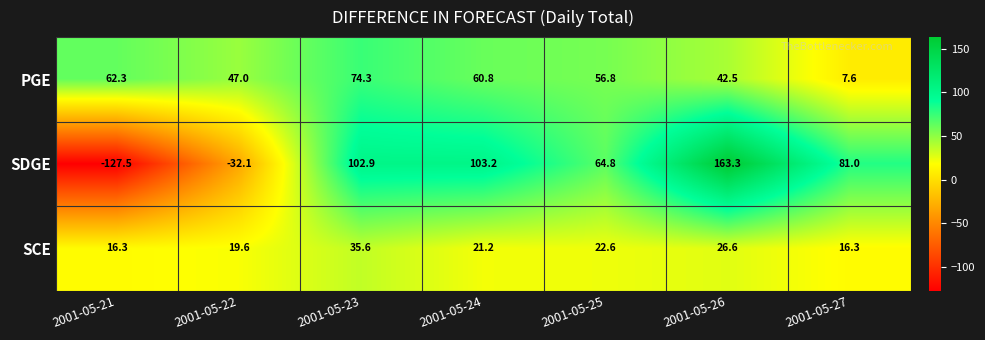

The SCE series shows 26.6 at 2001-05-26. True or false?

True